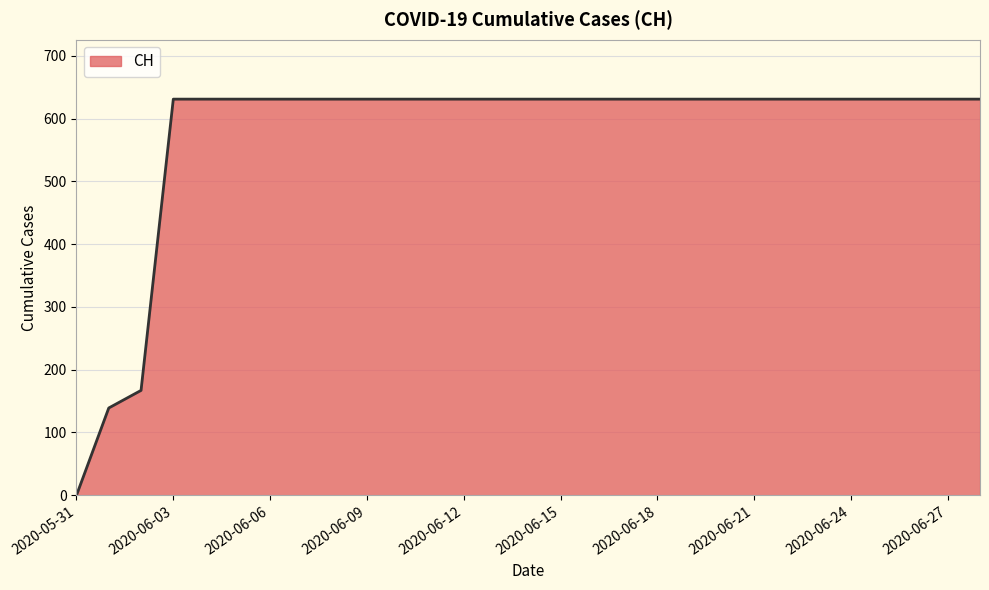

What is the greatest value displayed?

631